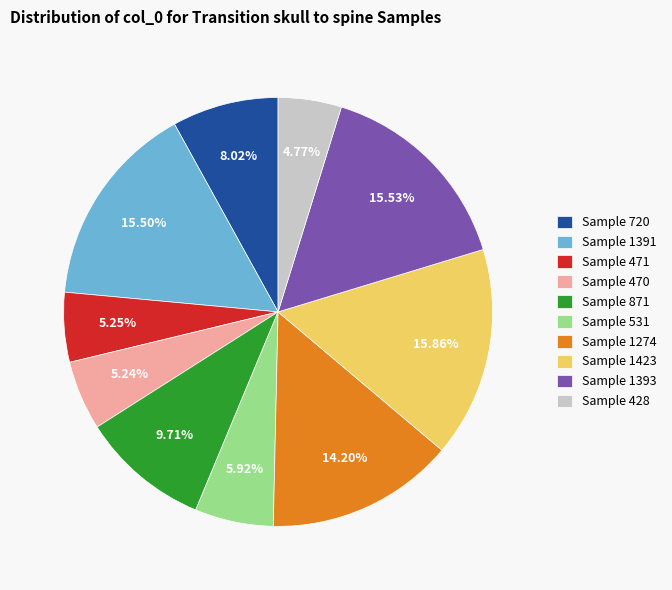

Does Sample 531 represent more than half of the total?

No